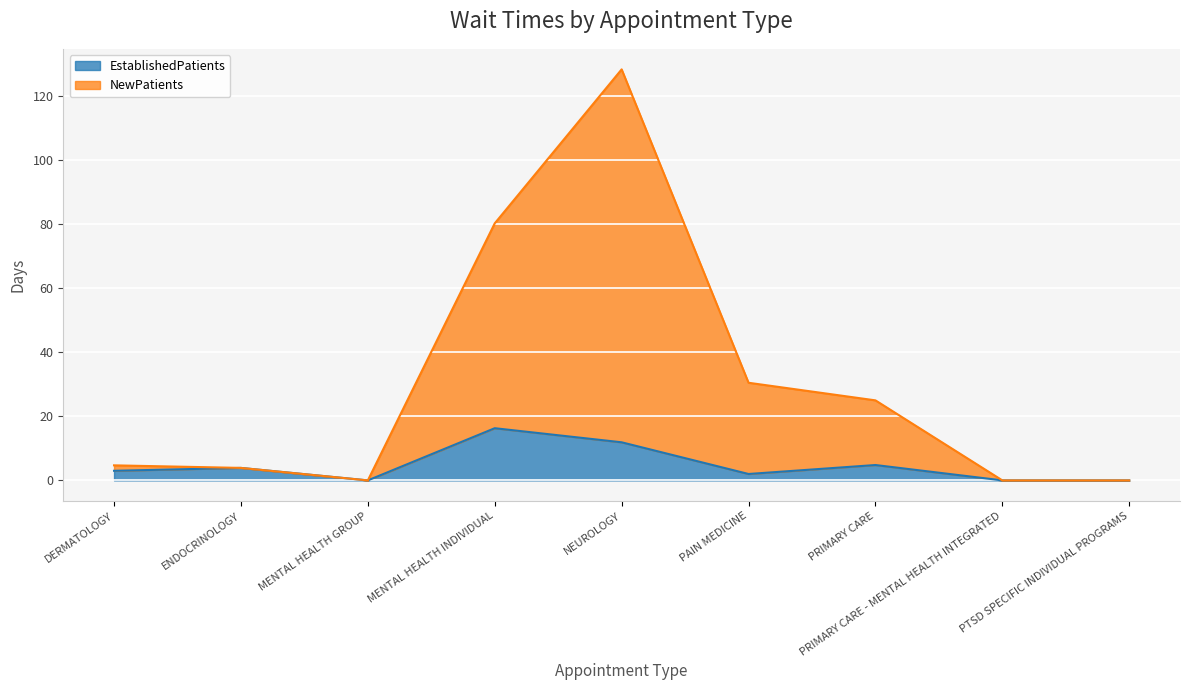

Is it true that EstablishedPatients equals 2.8 at PRIMARY CARE?

False